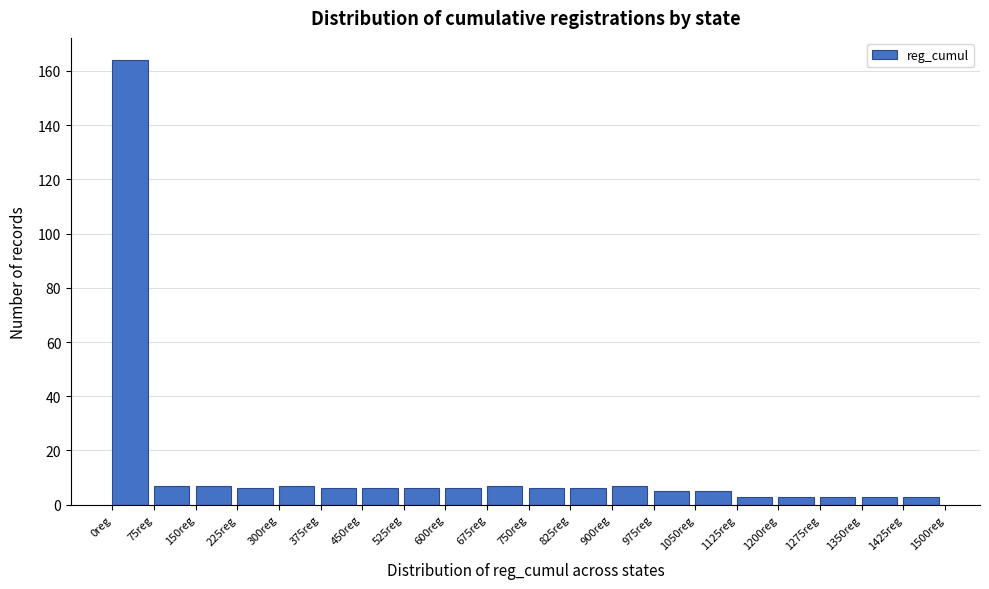

Reading left to right, transcribe this chart: for each bar, give the range it covers on the x-axis and its height. Neither the bar edges nor the heights are printed on the chart, so give them approximately, as read against the axes.

0 to 75: 164
75 to 150: 8
150 to 225: 8
225 to 300: 6
300 to 375: 8
375 to 450: 6
450 to 525: 6
525 to 600: 6
600 to 675: 6
675 to 750: 8
750 to 825: 6
825 to 900: 6
900 to 975: 8
975 to 1050: 6
1050 to 1125: 6
1125 to 1200: 4
1200 to 1275: 4
1275 to 1350: 4
1350 to 1425: 4
1425 to 1500: 4